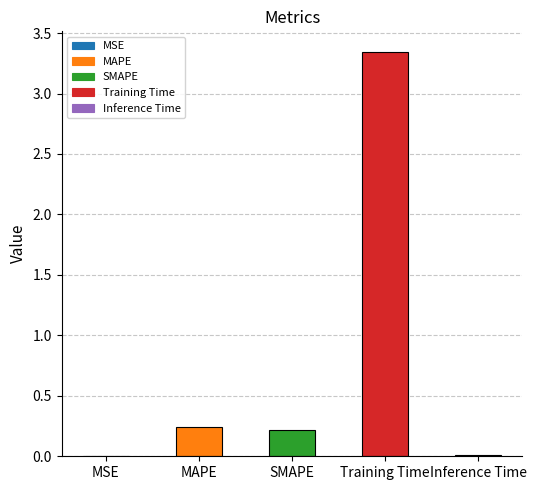

What is the sum of all values?

3.8